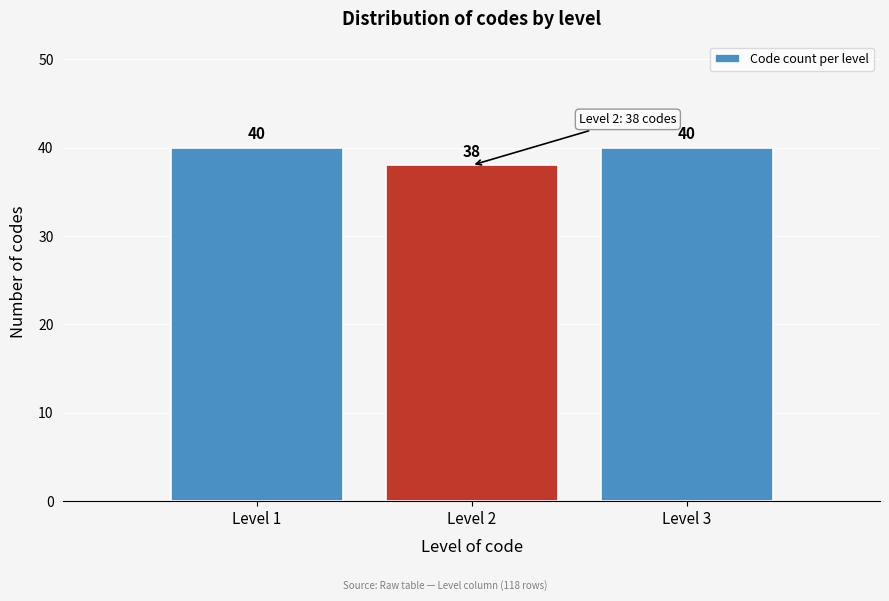

Reading right to left, transcribe all the data shown in this chart.

40	38	40